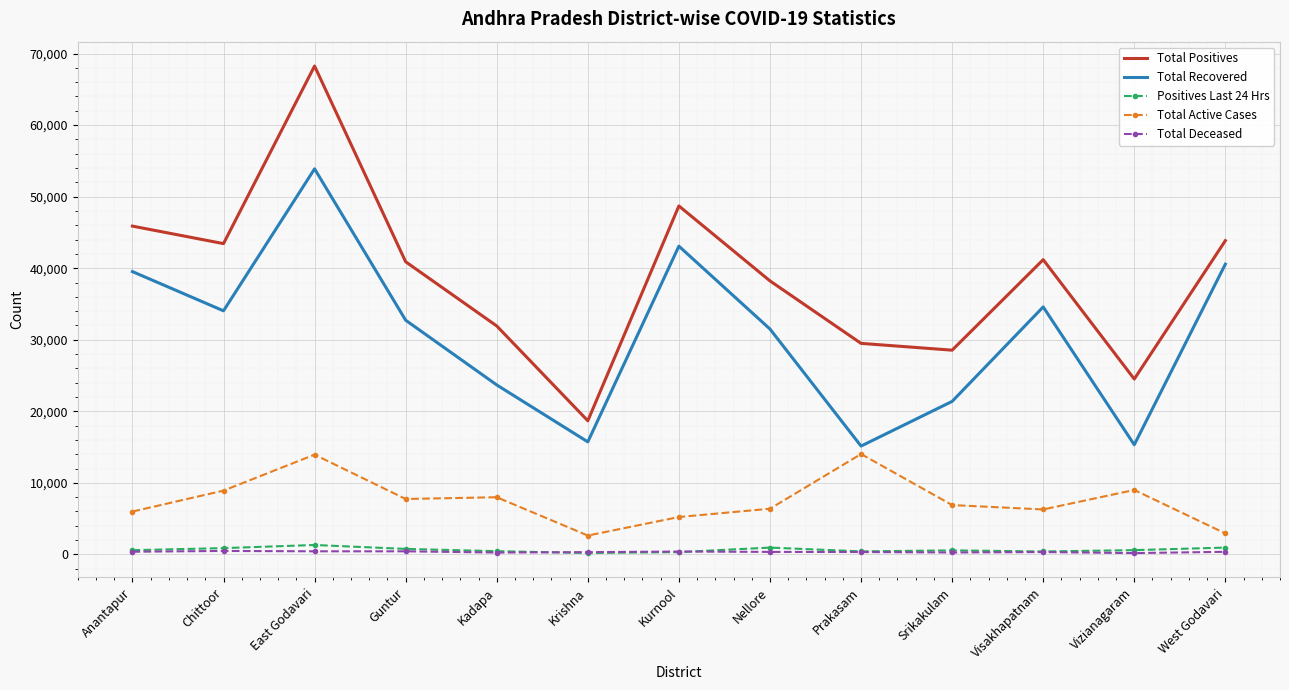

List the series in order of their peak value, highest first.

Total Positives, Total Recovered, Total Active Cases, Positives Last 24 Hrs, Total Deceased